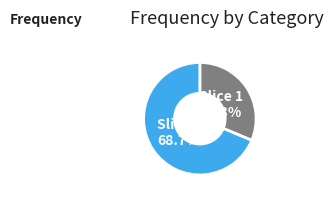

How many segments does this pie chart have?

2